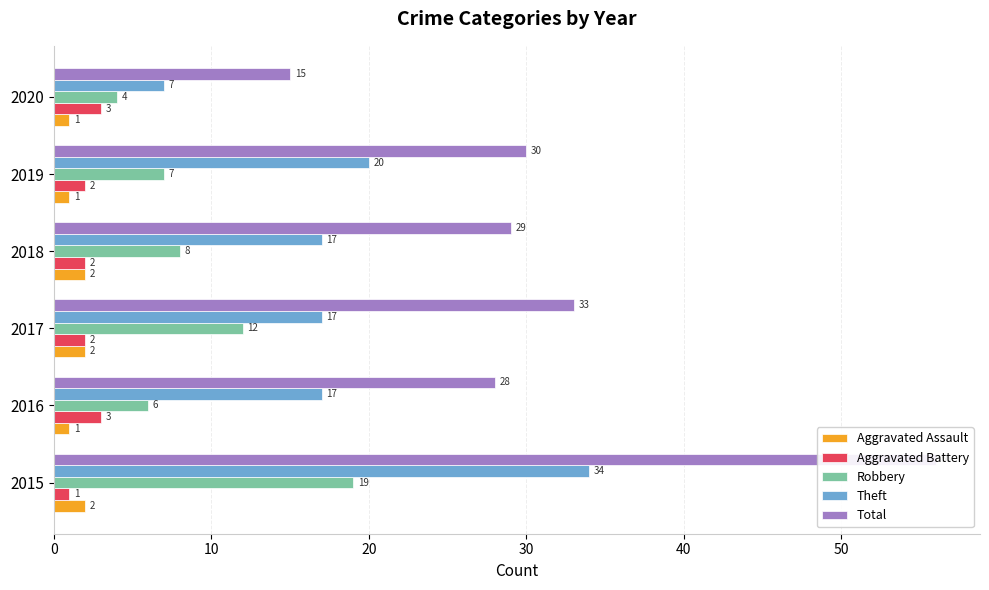

Reading right to left, transcribe all the data shown in this chart.

Aggravated Assault: 1	1	2	2	1	2
Aggravated Battery: 3	2	2	2	3	1
Robbery: 4	7	8	12	6	19
Theft: 7	20	17	17	17	34
Total: 15	30	29	33	28	56